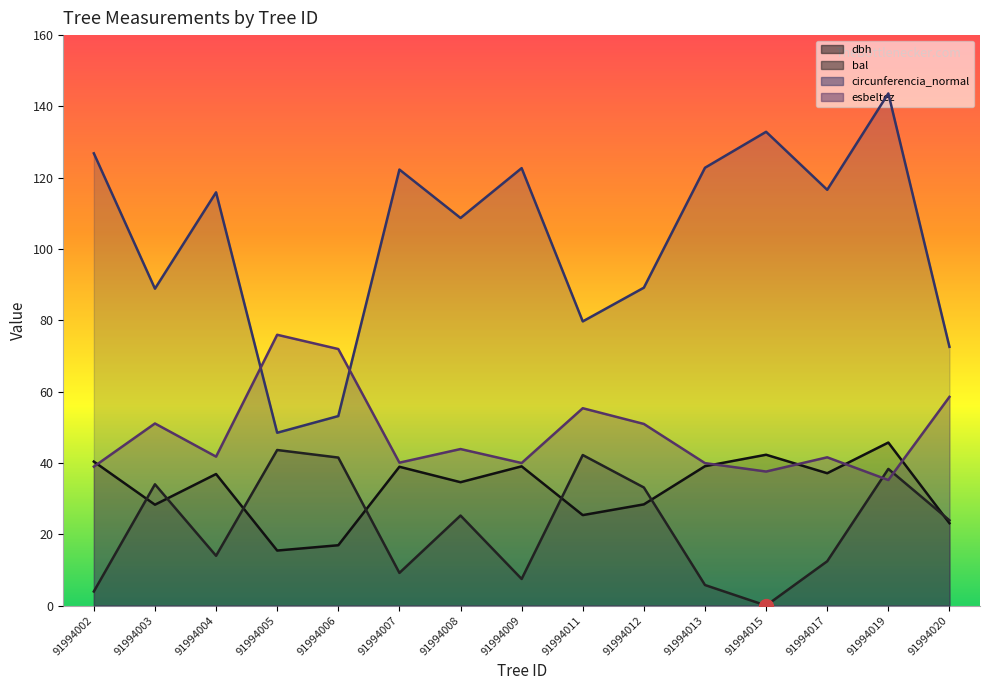

How many lines are shown in the chart?

4